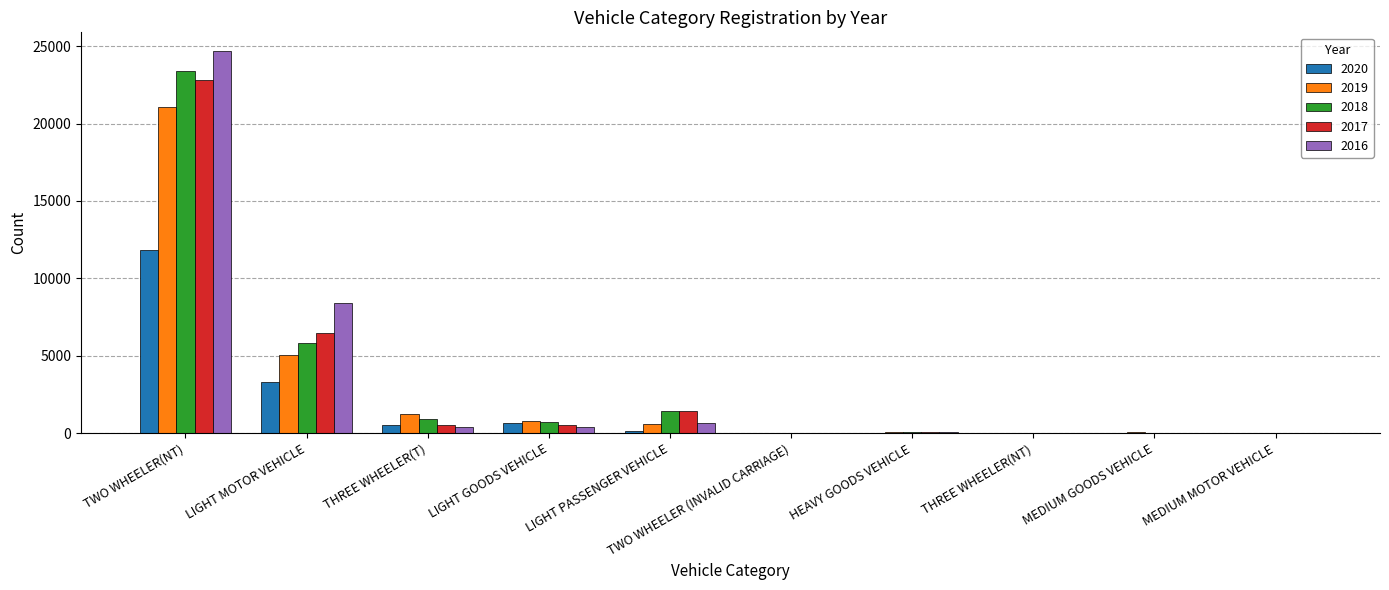

What is the maximum value for 2020?

11846